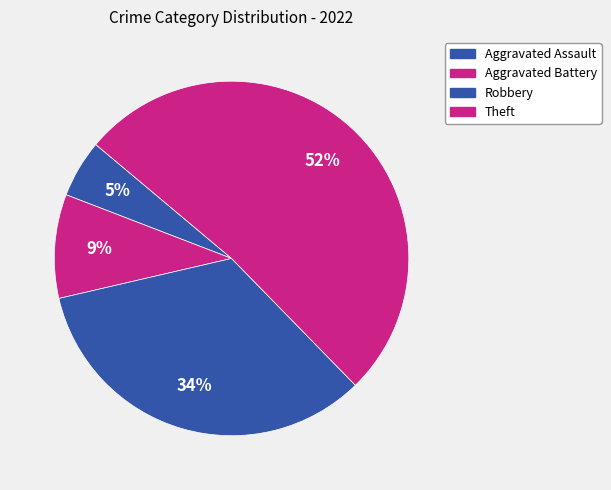

Count the number of slices in the pie.

4